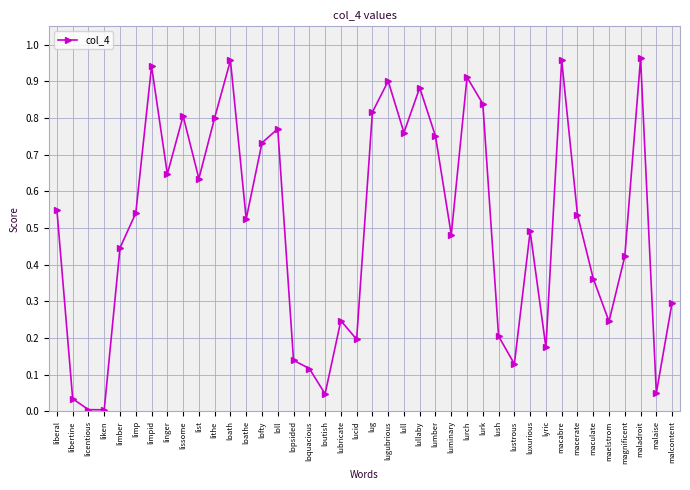

What is the change in value from libertine to magnificent?

+0.4